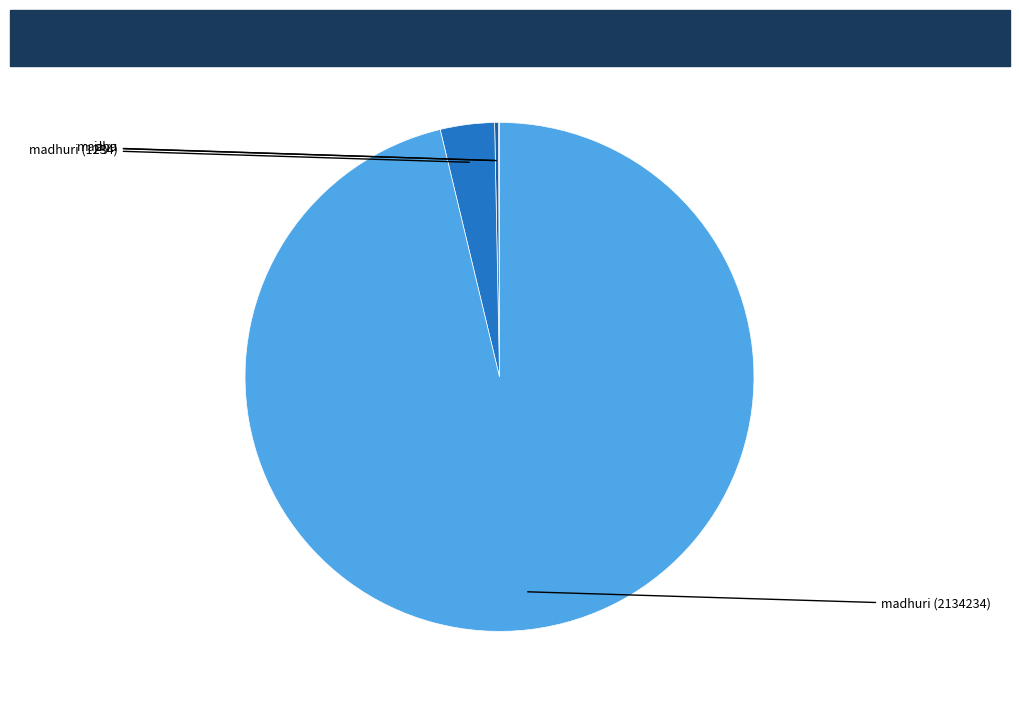

Count the number of slices in the pie.

4